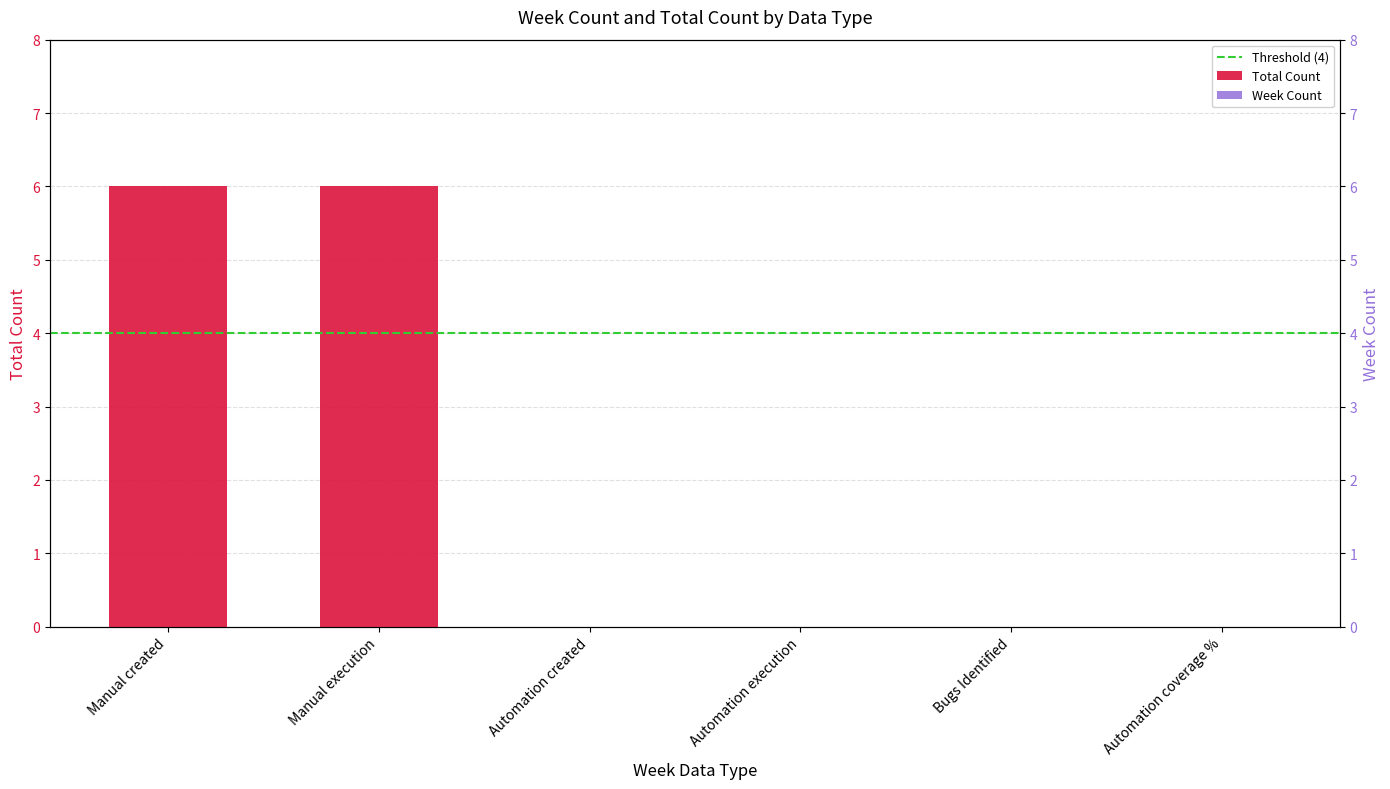

What is the difference between the second highest and second lowest values?

6